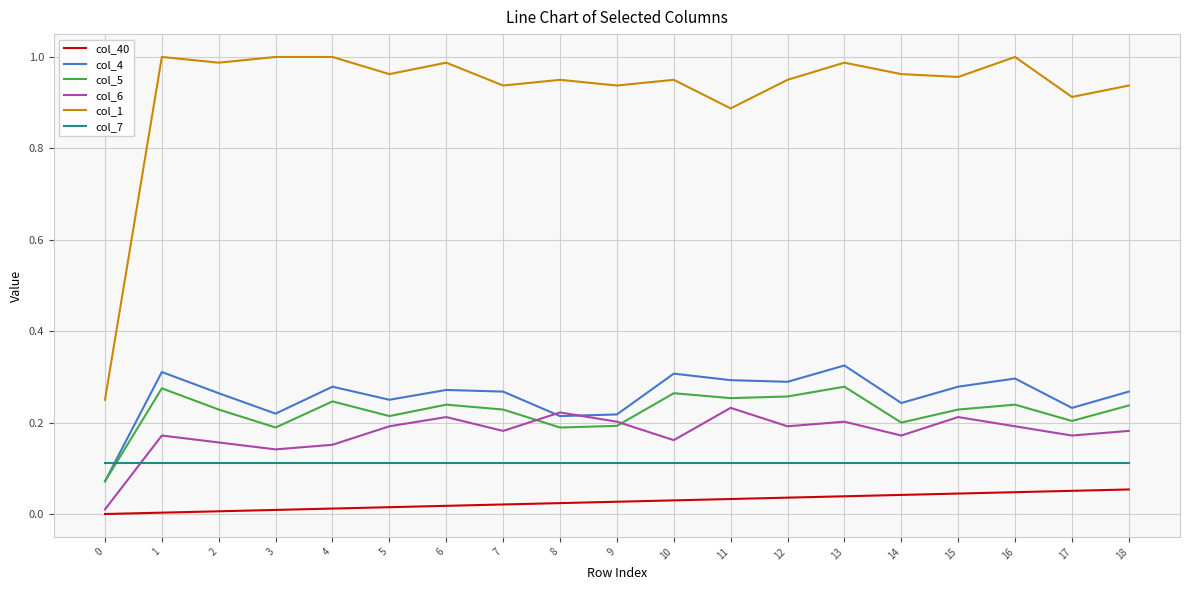

At how many categories does at least one series exceed 0?

19